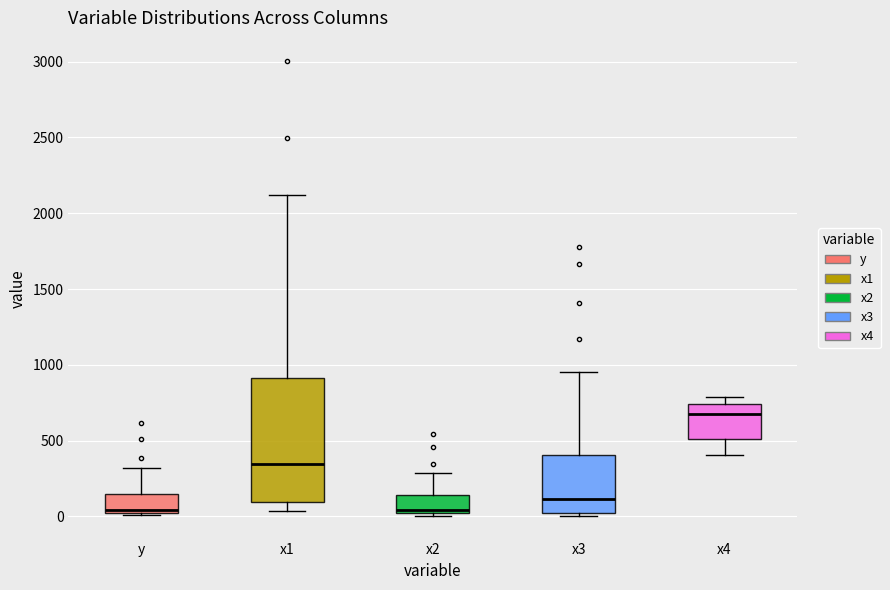

Which box is the tallest, from its lower edge to its upper edge?

x1